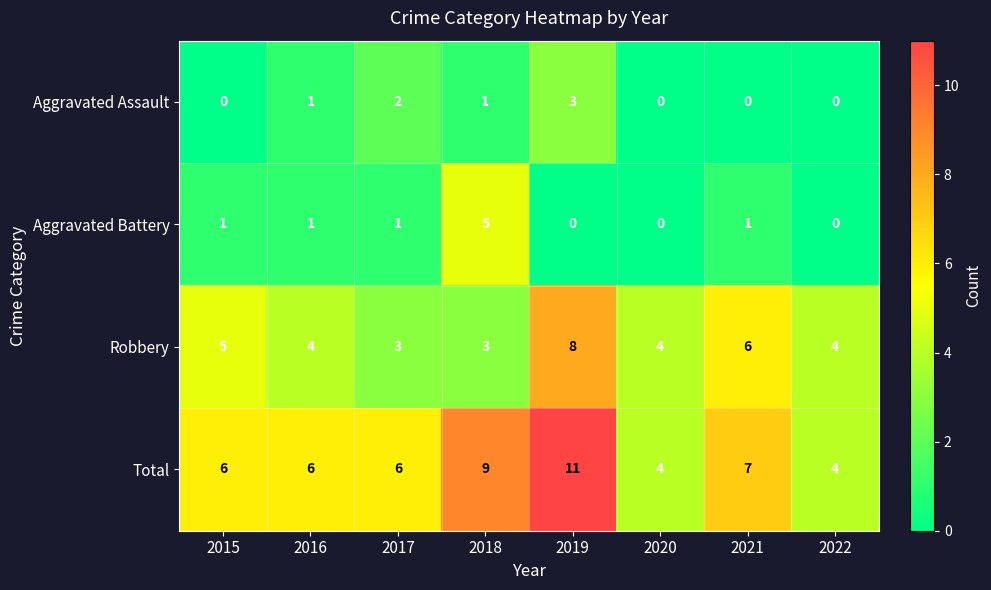

What is the difference between the maximum and minimum values in the Robbery series?

5